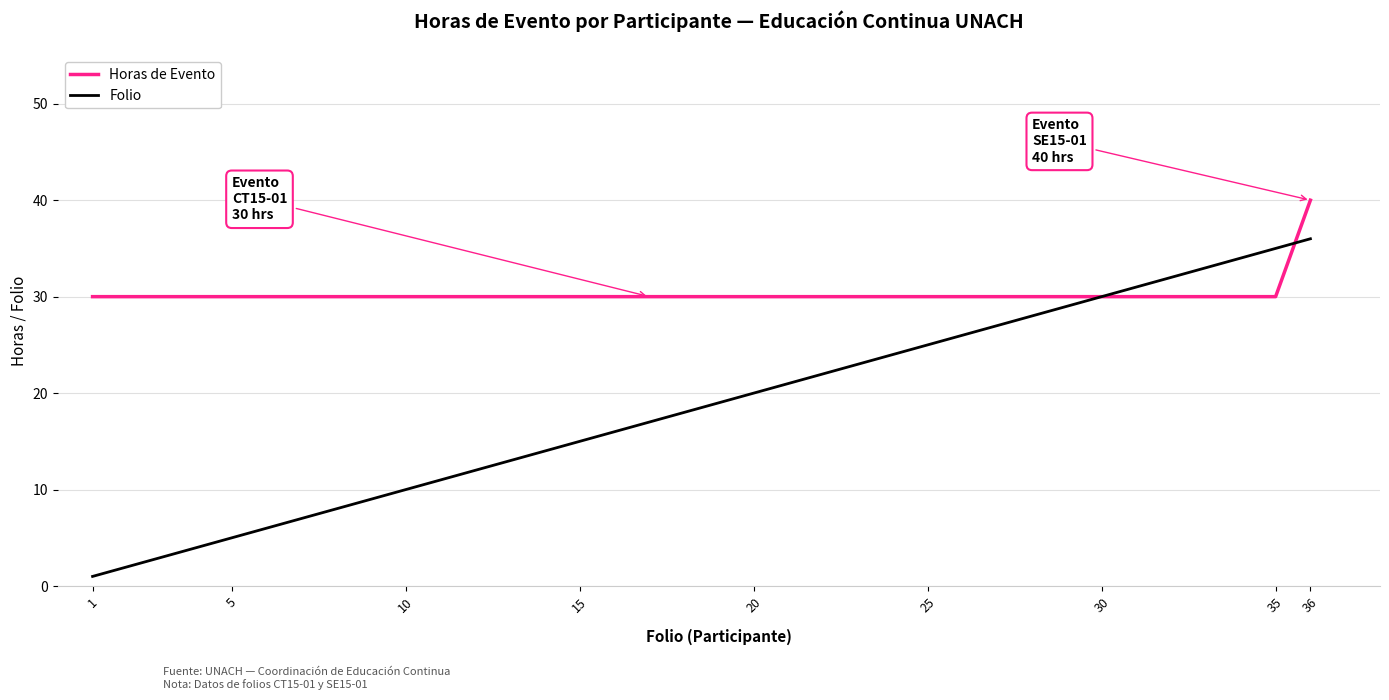

Rank the series by their average value, from lowest to highest.

Folio, Horas de Evento